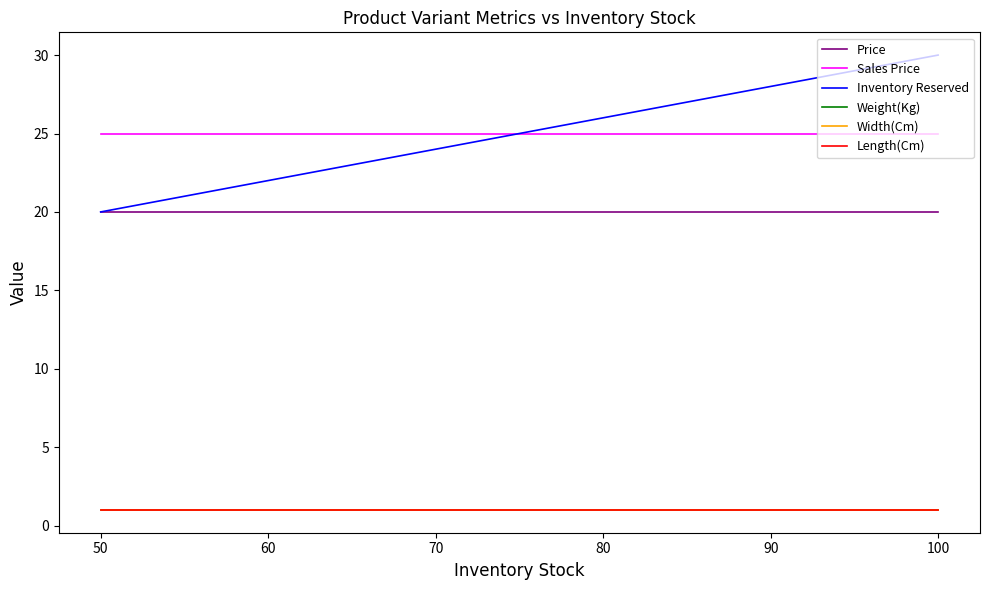

The value of Length(Cm) at 100 is 0.3. True or false?

False